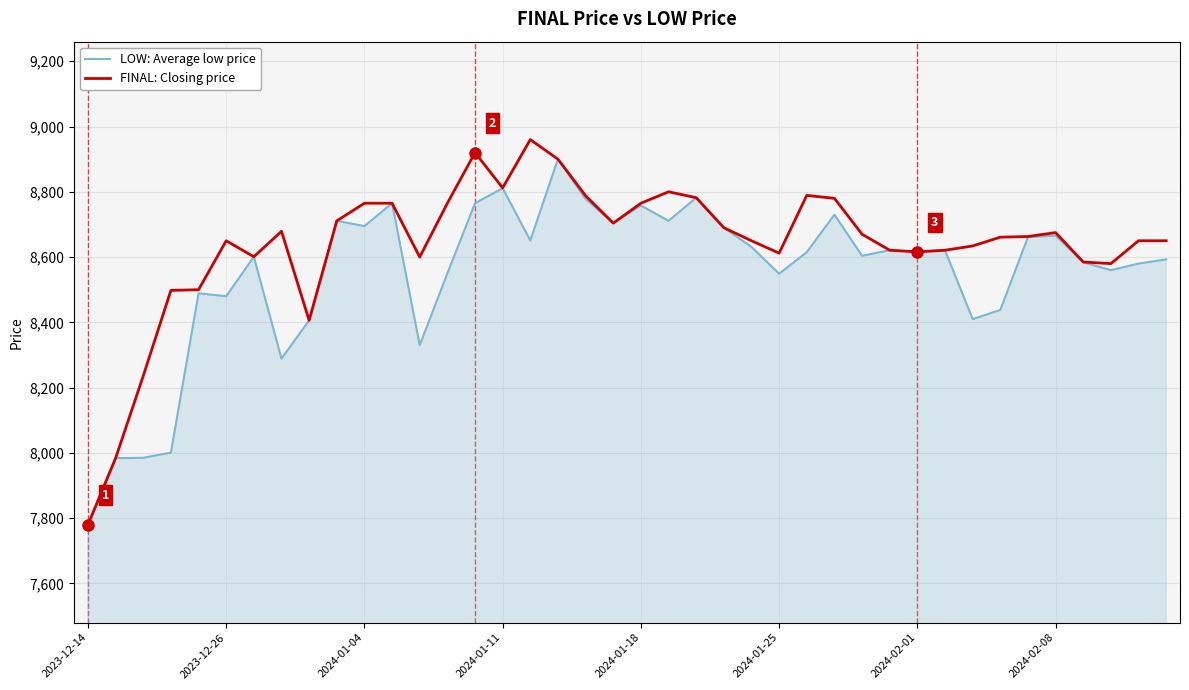

Rank the series by their average value, from lowest to highest.

LOW: Average low price, FINAL: Closing price